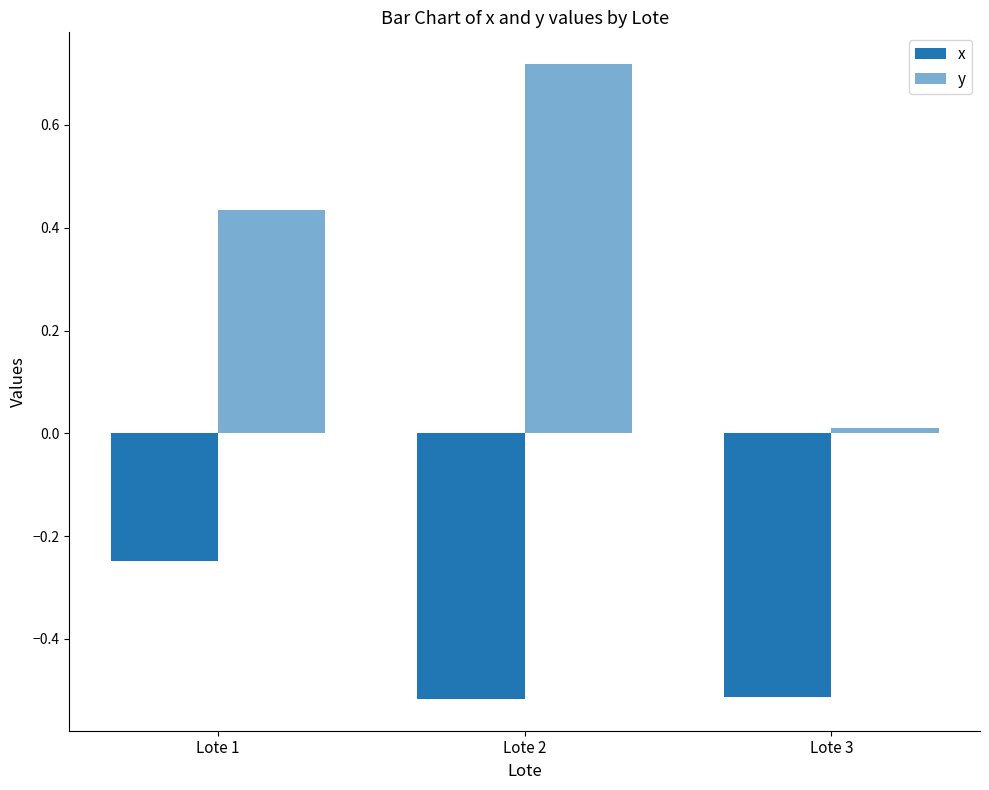

Does the chart contain any negative values?

Yes